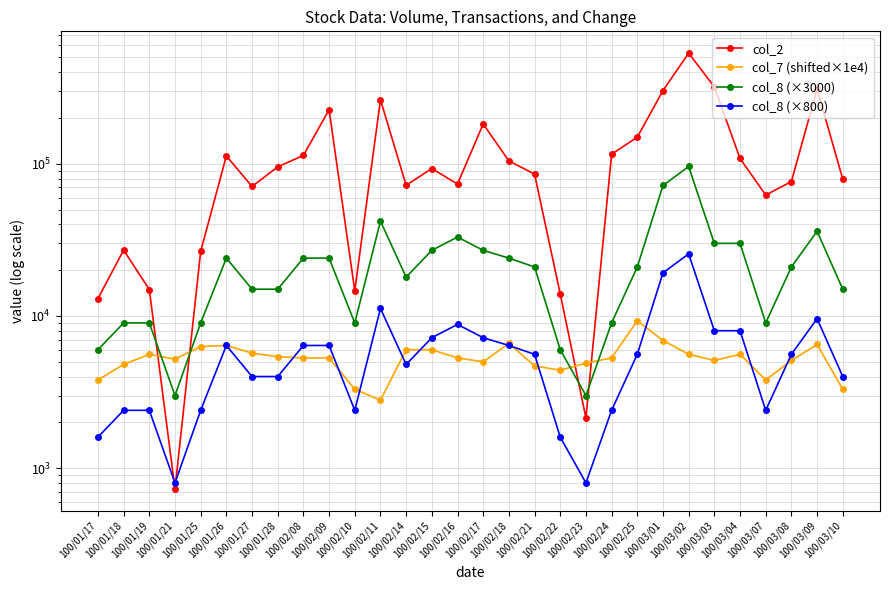

What value does the col_2 series have at 100/02/25?

149550.0